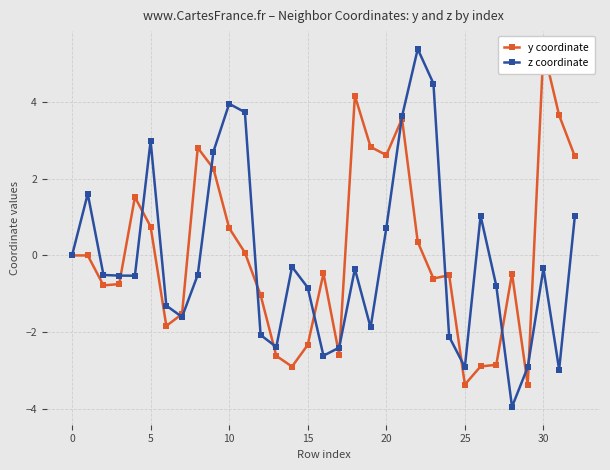

How many data points does each series have?

33